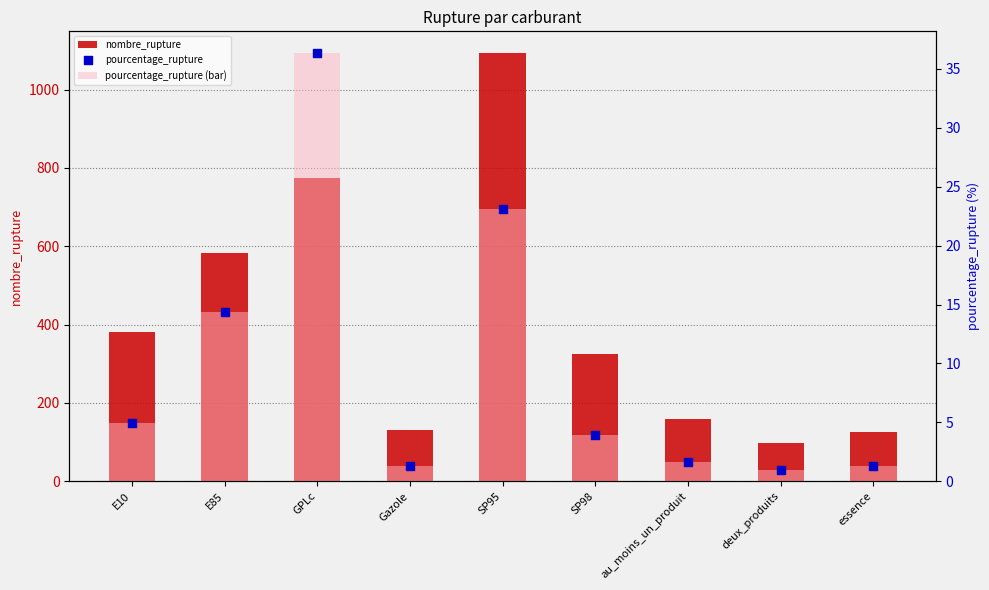

At how many categories does at least one series exceed 233?

5